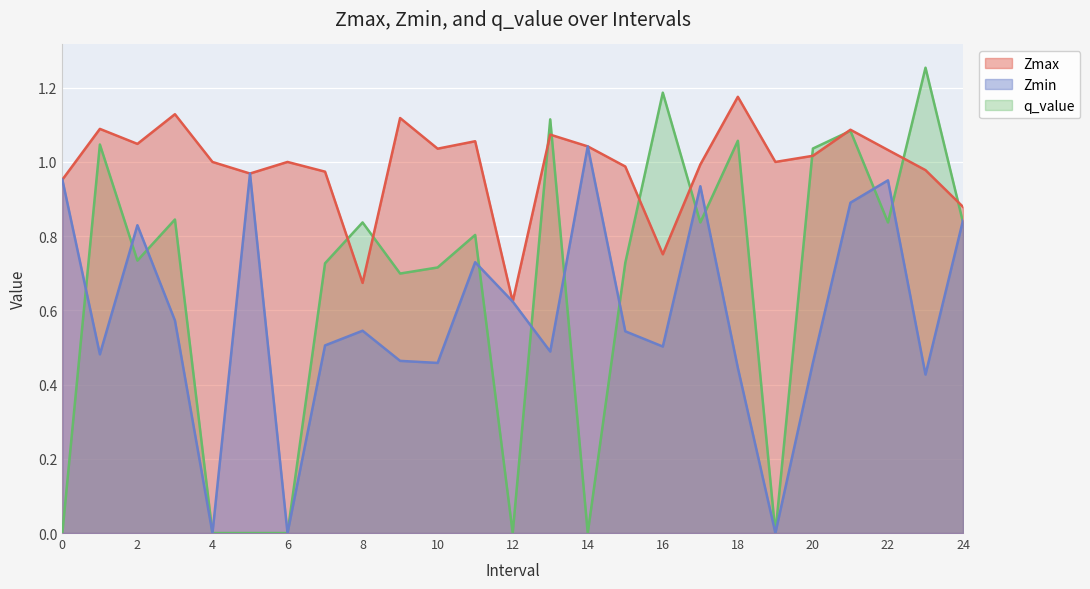

How many data points in Zmax are above 1?

12